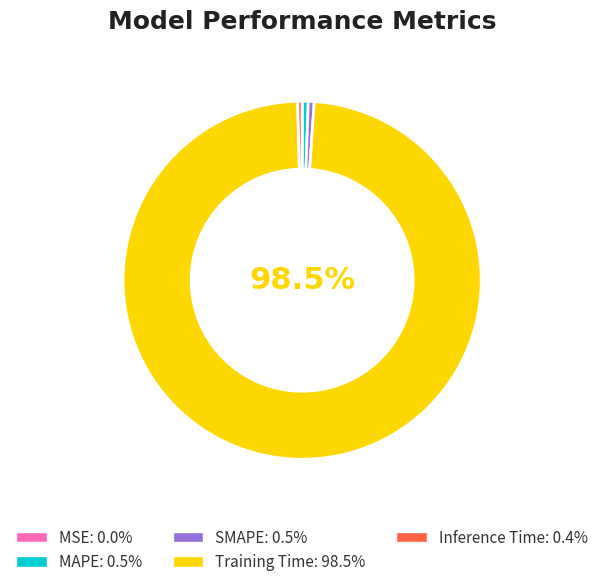

Which category accounts for the majority?

Training Time